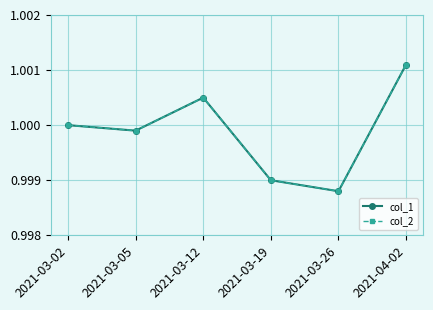

What is the sum of the col_2 values at 2021-03-05 and 2021-03-02?

2.0